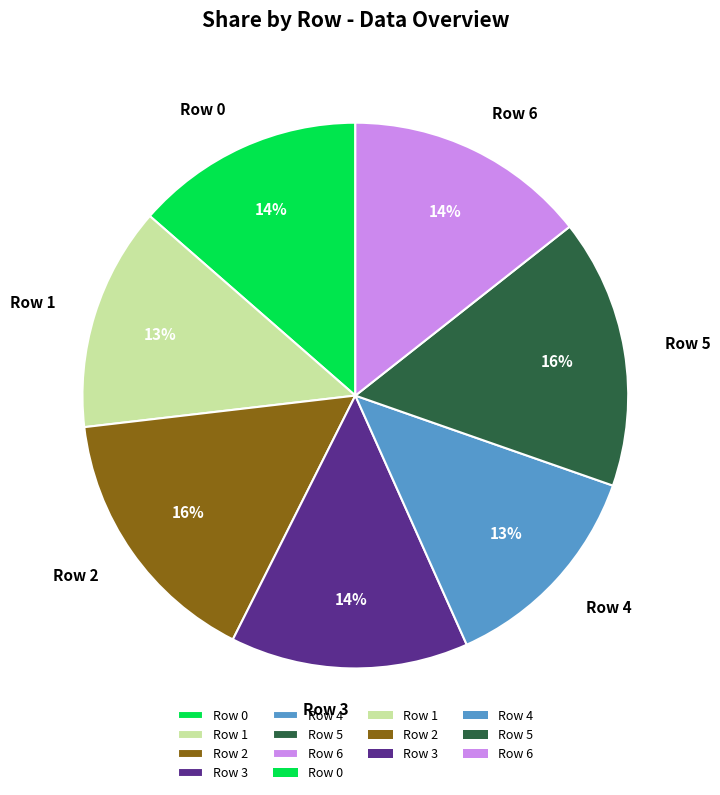

Approximately how many times larger is the value at Row 1 compared to Row 3?

0.9